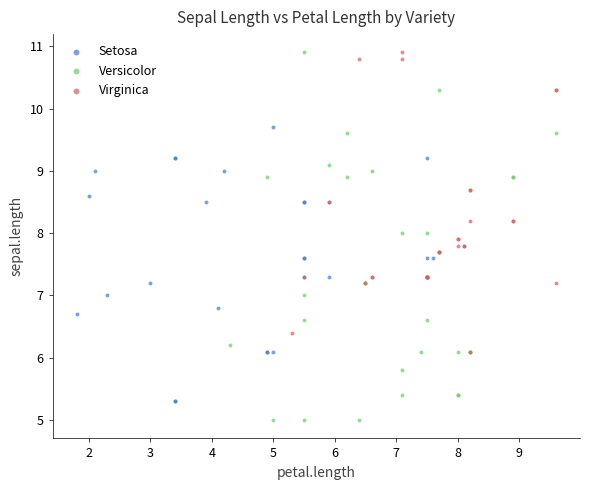

Which series has the widest spread of Y values?

Versicolor